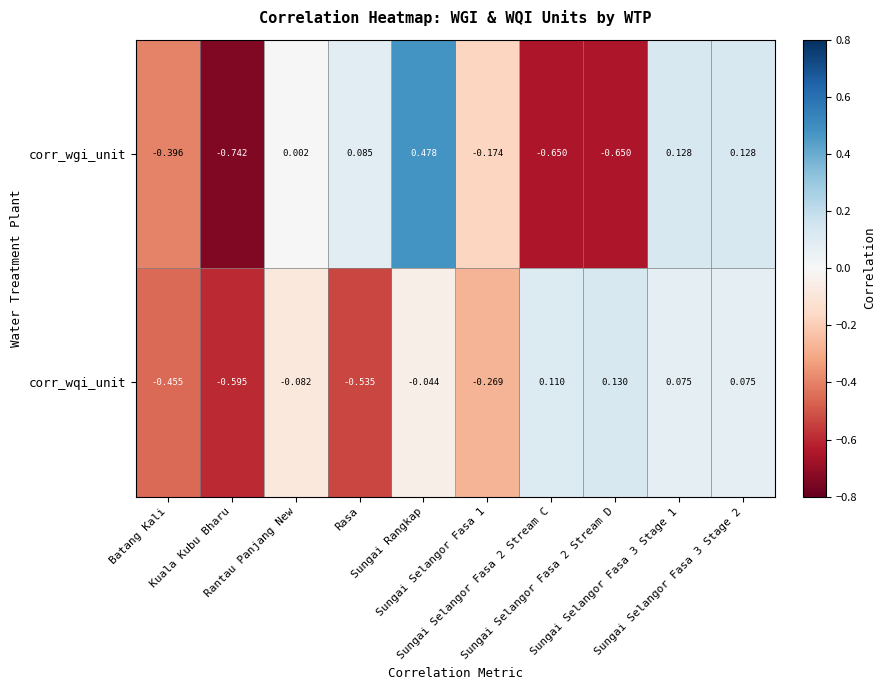

At which category is the sum across all series the highest?

Sungai Rangkap